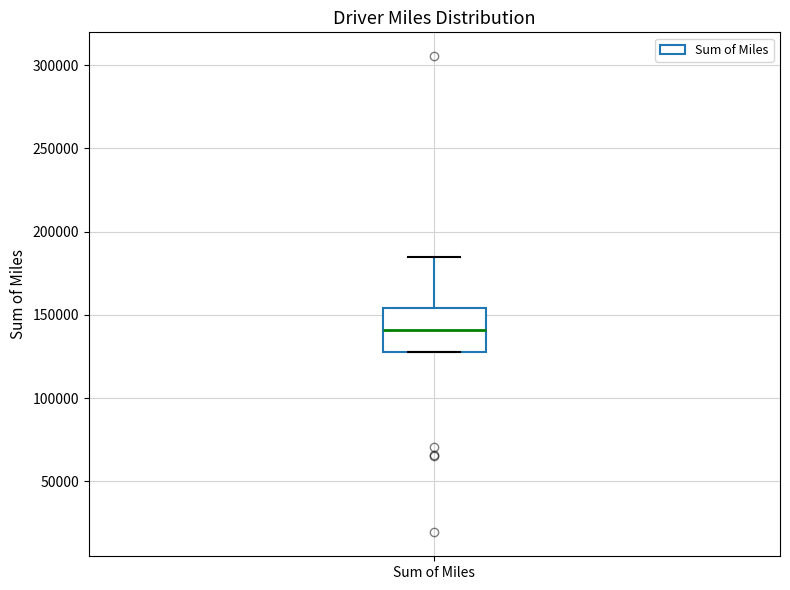

Transcribe this box plot: give where the median line is, the range the box spans, and where the two whiskers end, as read against the y-axis. The values are not printed on the chart, so give them approximately, as read against the axis.

median 140000, box 130000 to 155000, whiskers 130000 to 185000